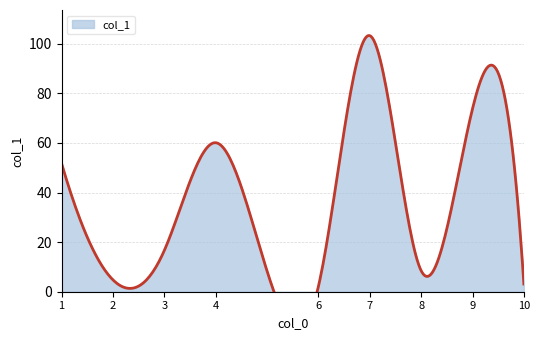

How many lines are shown in the chart?

1